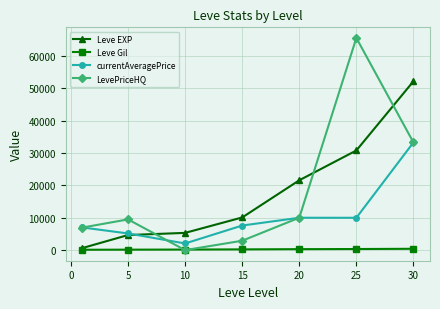

Which series has the widest spread of values?

LevePriceHQ